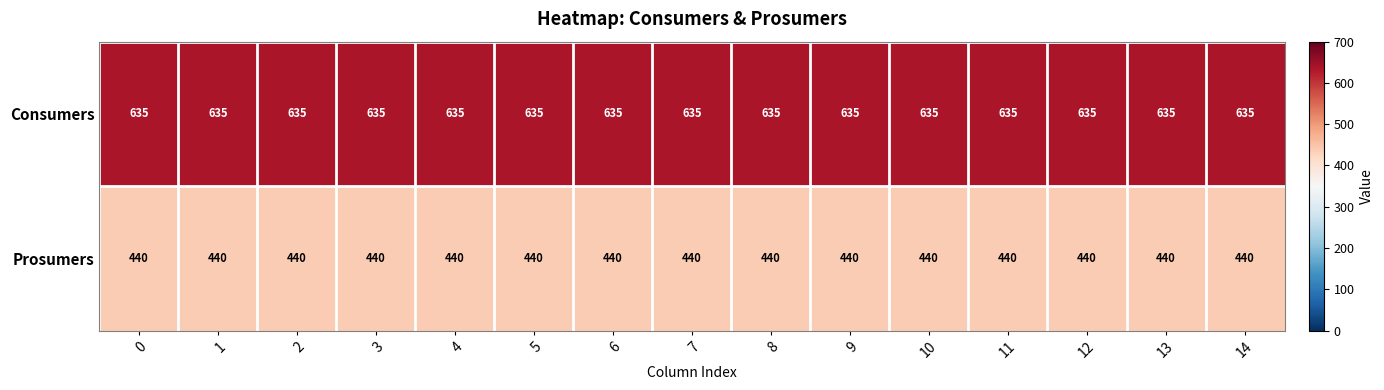

Is it true that Prosumers equals 144 at 12?

False